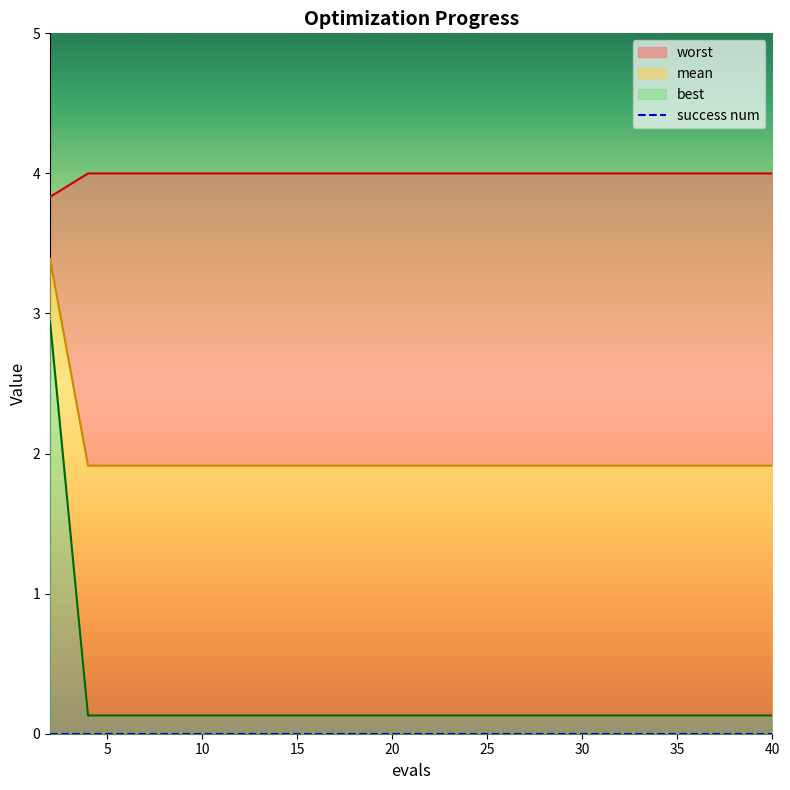

What are all the series names shown in the legend?

mean, best, worst